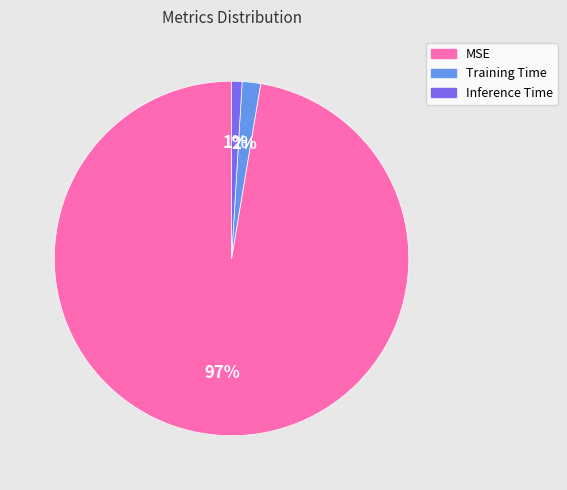

To the nearest percent, what is the combined percentage of Training Time and Inference Time?

3%